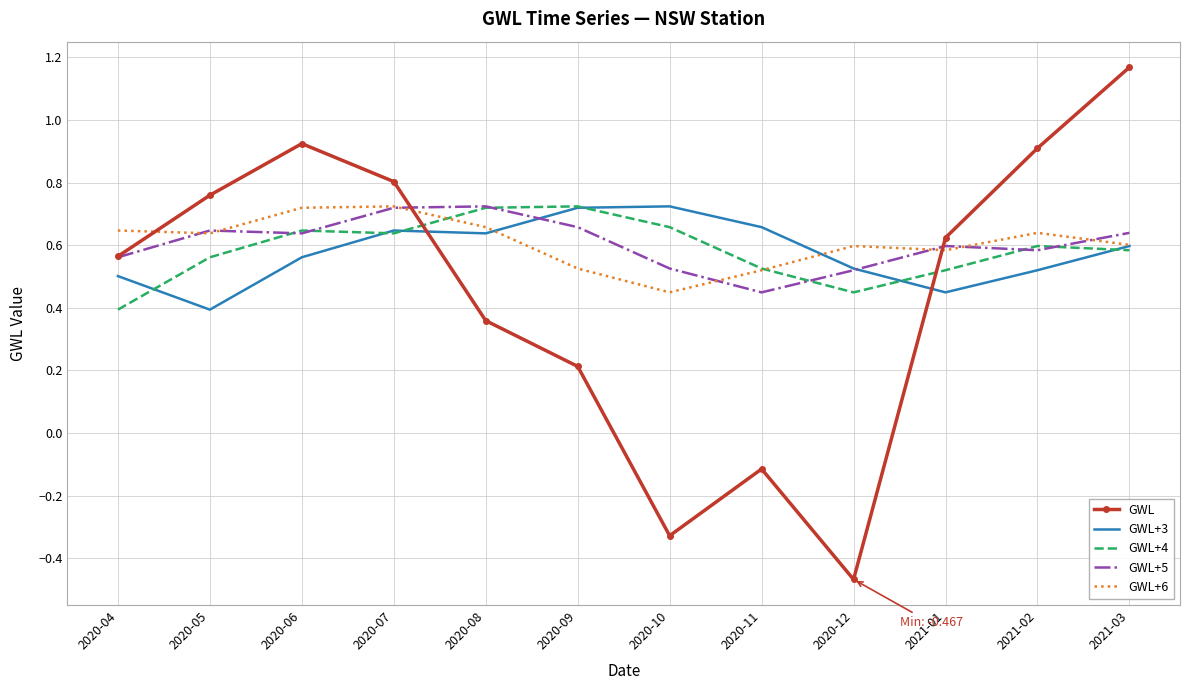

What is the difference between the maximum and minimum values in the GWL+5 series?

0.3